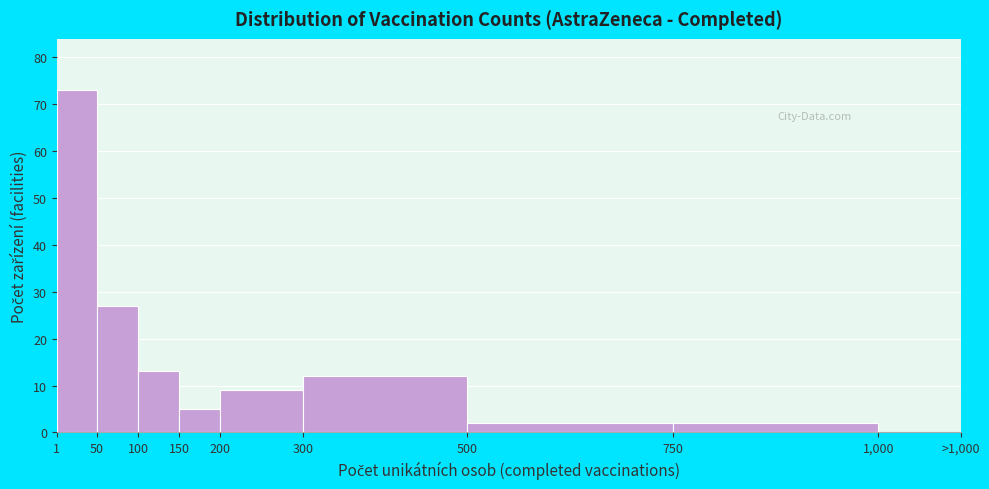

Reading left to right, transcribe all the data shown in this chart.

1=73	50=27	100=13	150=5	200=9	300=12	500=2	750=2	1,000=0